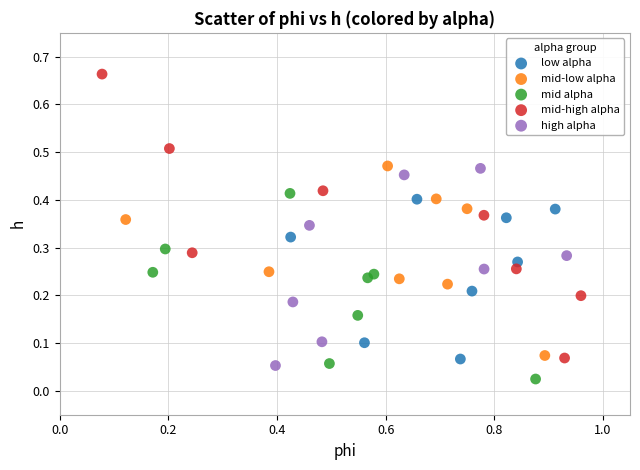

Which series contains the lowest Y value?

mid alpha